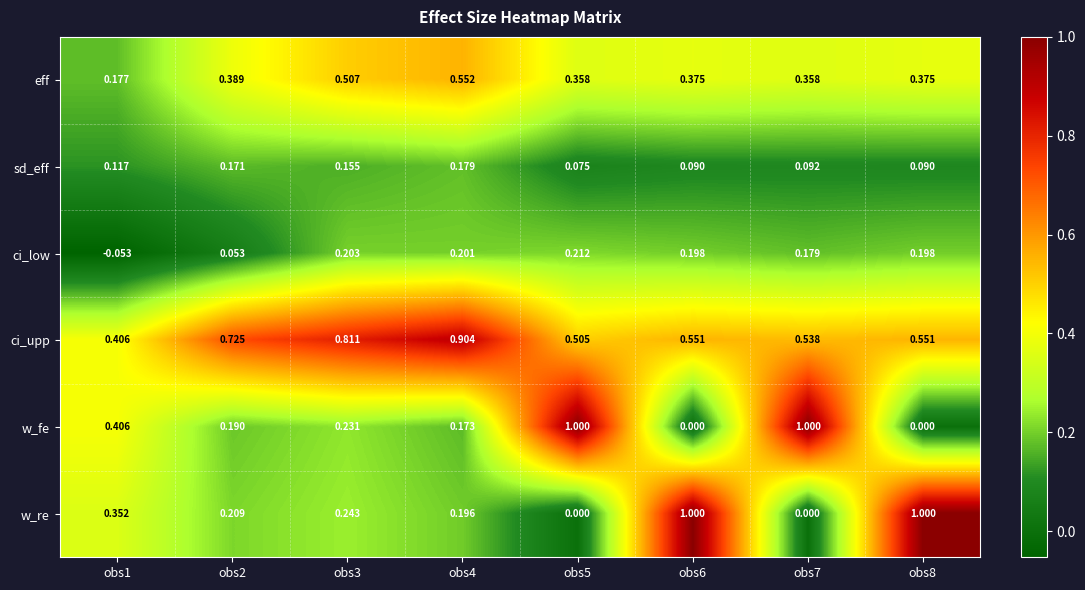

Rank the series at obs5 from lowest to highest value.

w_re, sd_eff, ci_low, eff, ci_upp, w_fe